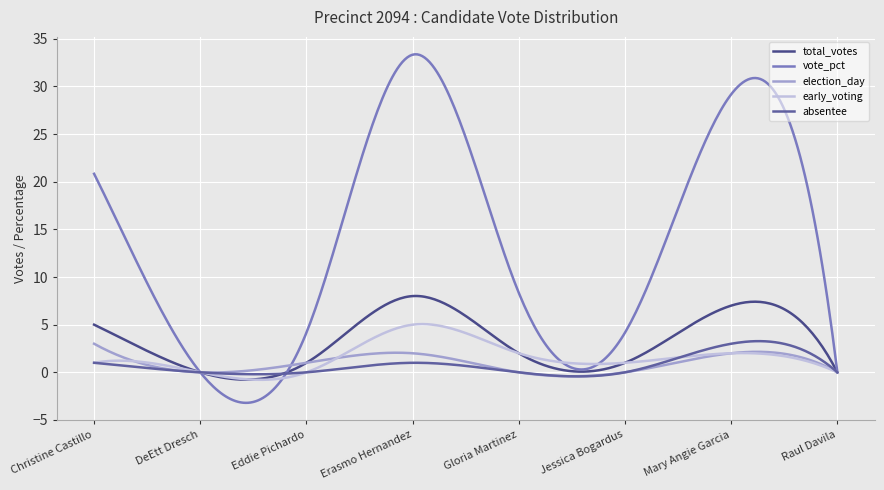

What is the difference between the maximum and minimum values in the vote_pct series?

36.6